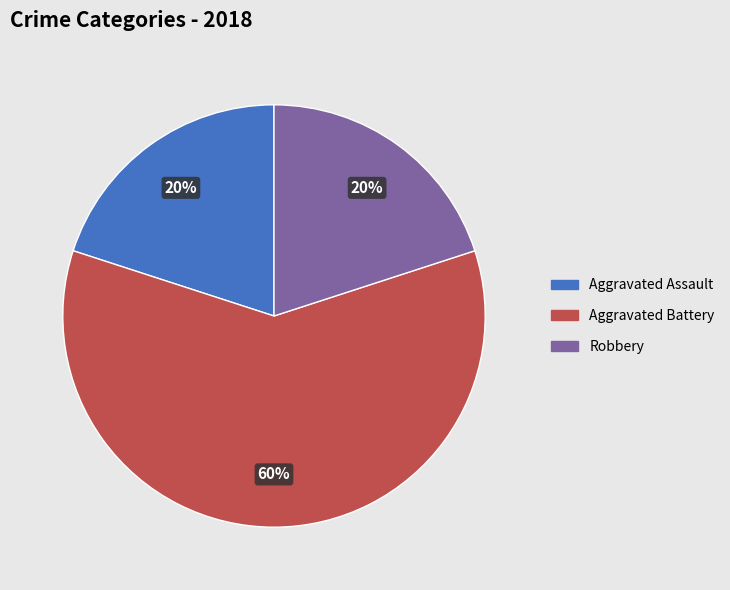

Count the number of slices in the pie.

3